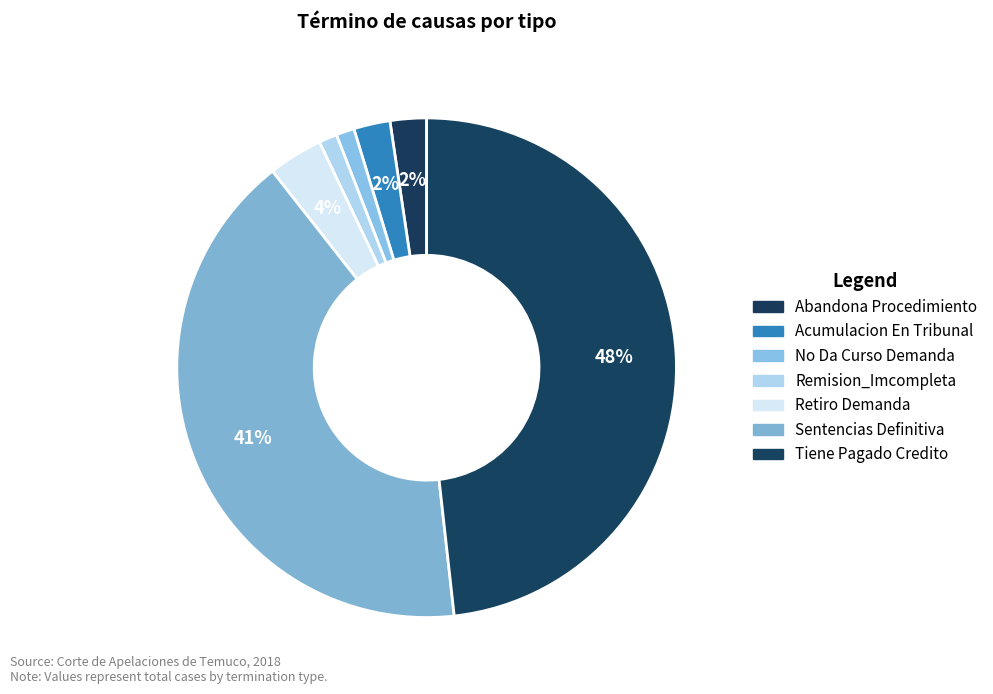

Which has a higher value, Acumulacion En Tribunal or Sentencias Definitiva?

Sentencias Definitiva